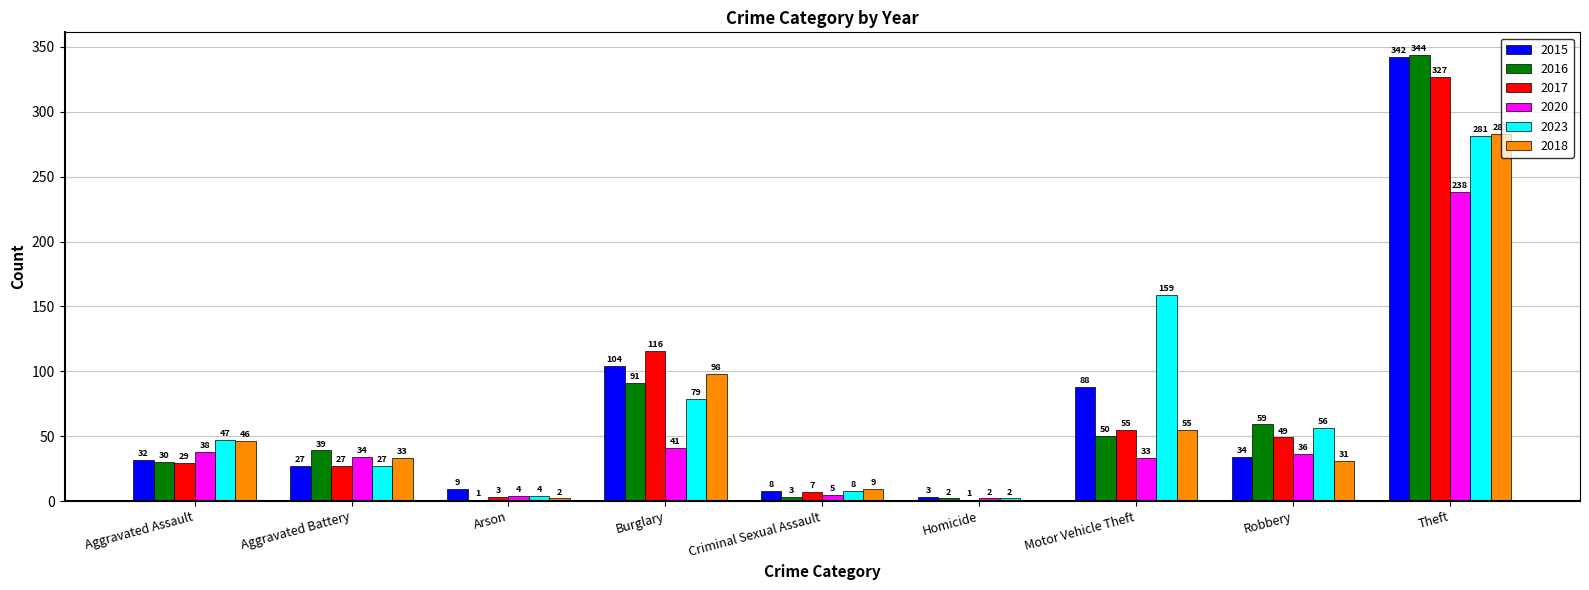

At which category does the chart reach its peak across all series?

Theft